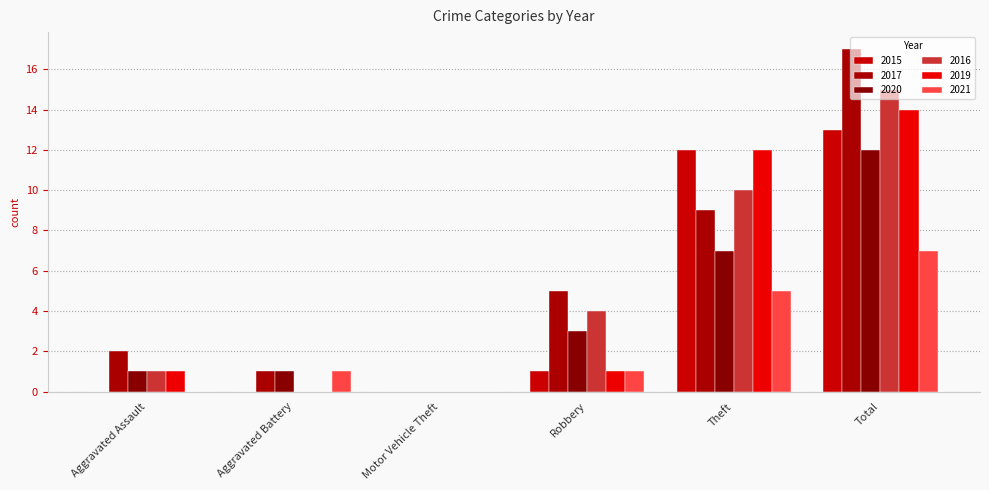

Where is 2017 nearest to the value 8?

Theft